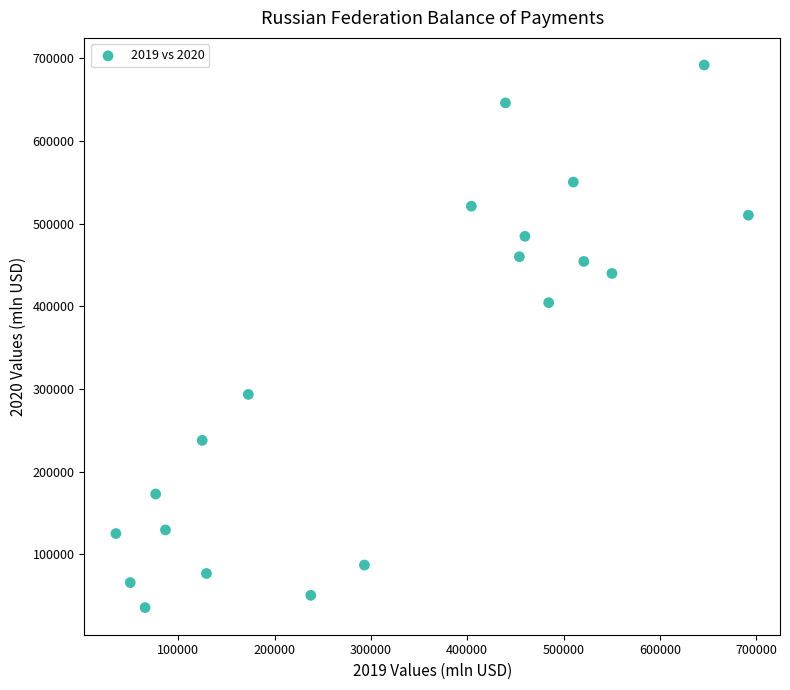

What Y value in the scatter plot is closest to 363610?

404319.2